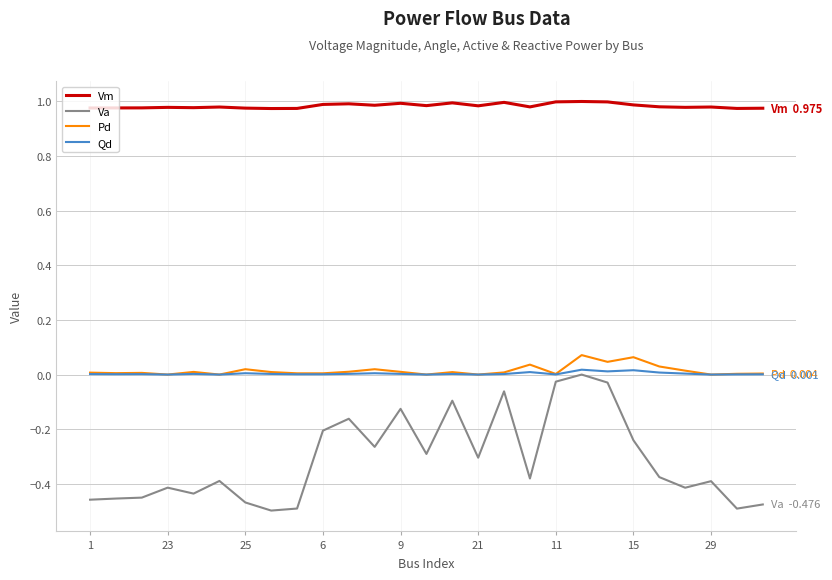

Which series has the largest total across all categories?

Vm